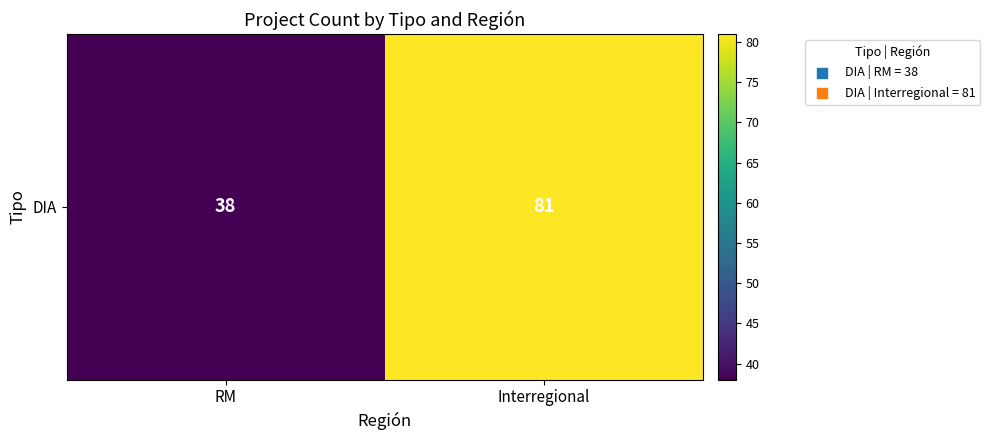

What is the maximum value shown in the chart?

81